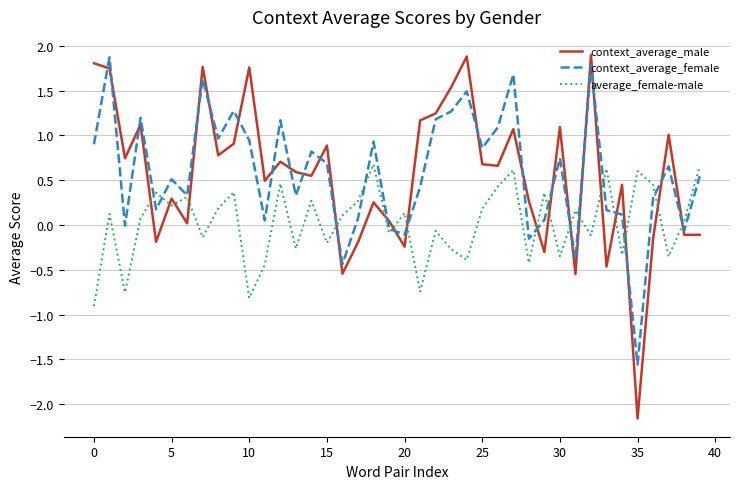

Which series ends up on top after the final intersection of average_female-male and context_average_male?

average_female-male